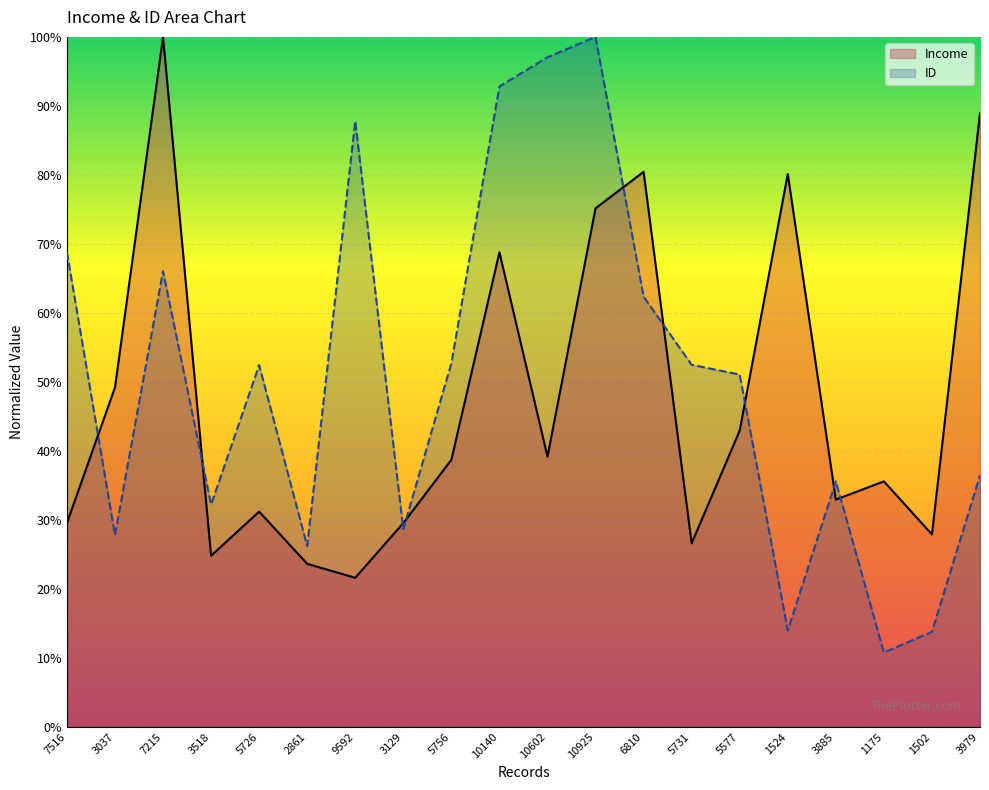

How many series are shown in this chart?

2